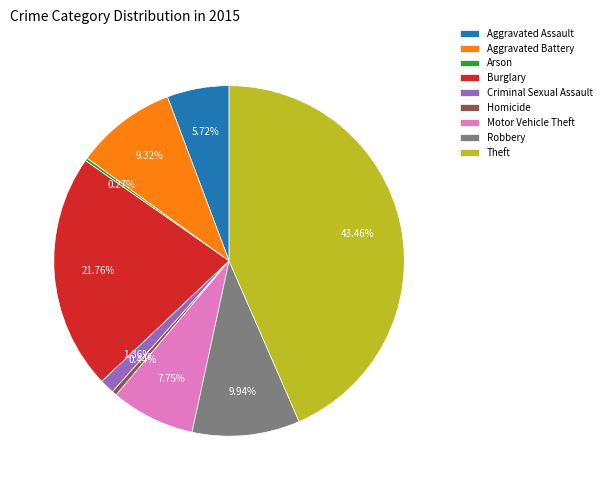

Which category has the biggest portion of the pie?

Theft